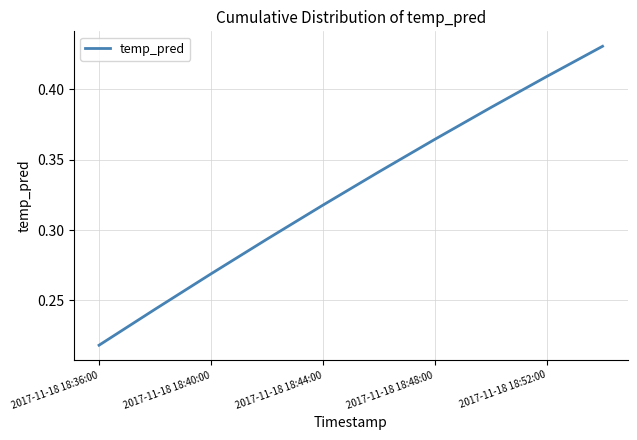

Is it true that the value at 2017-11-18 18:52:00 is 0.2?

False